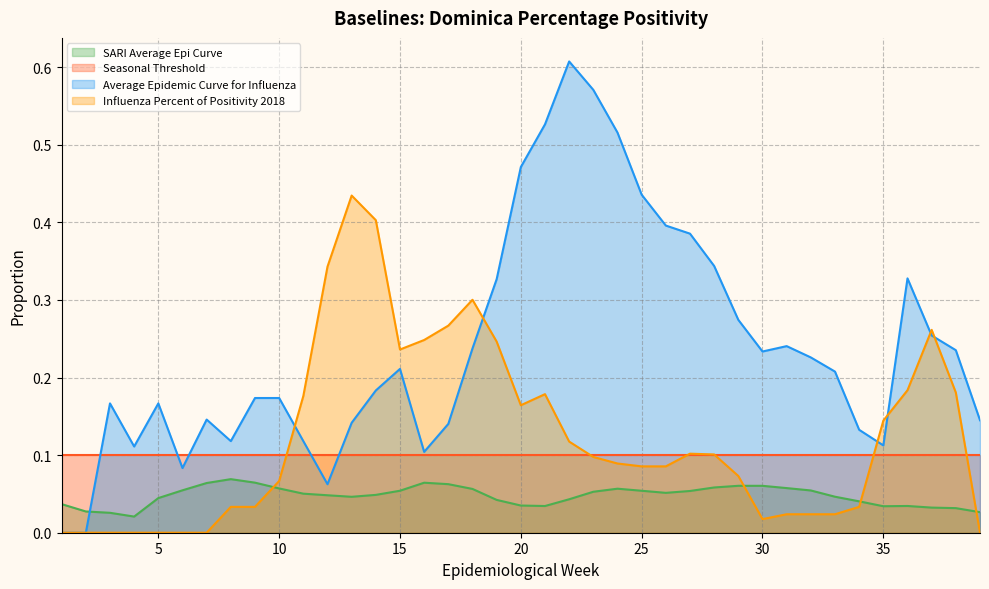

Is it true that Influenza Percent of Positivity 2018 equals 0.1 at 24?

True